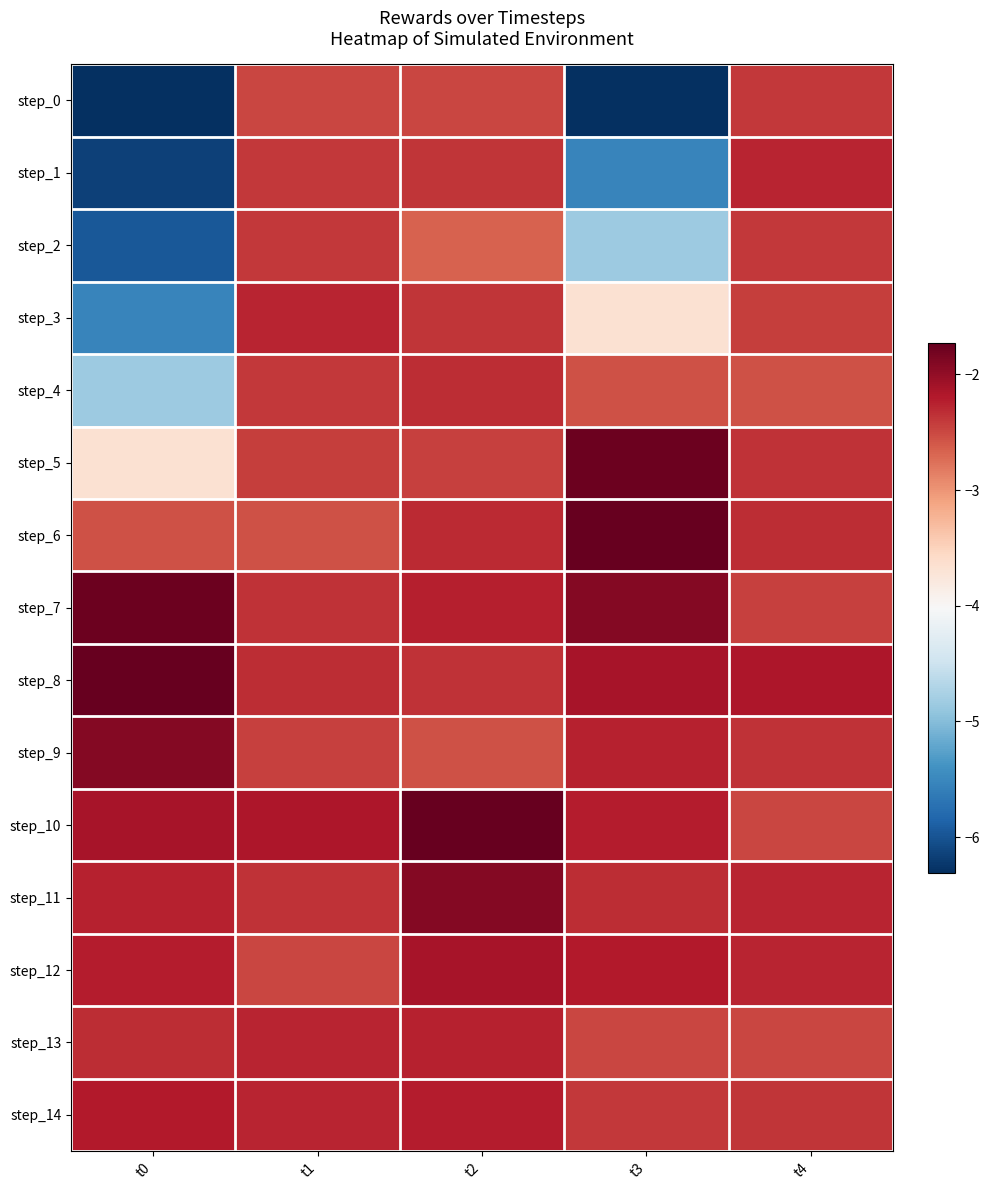

Which series has the largest range (max minus min)?

step_0